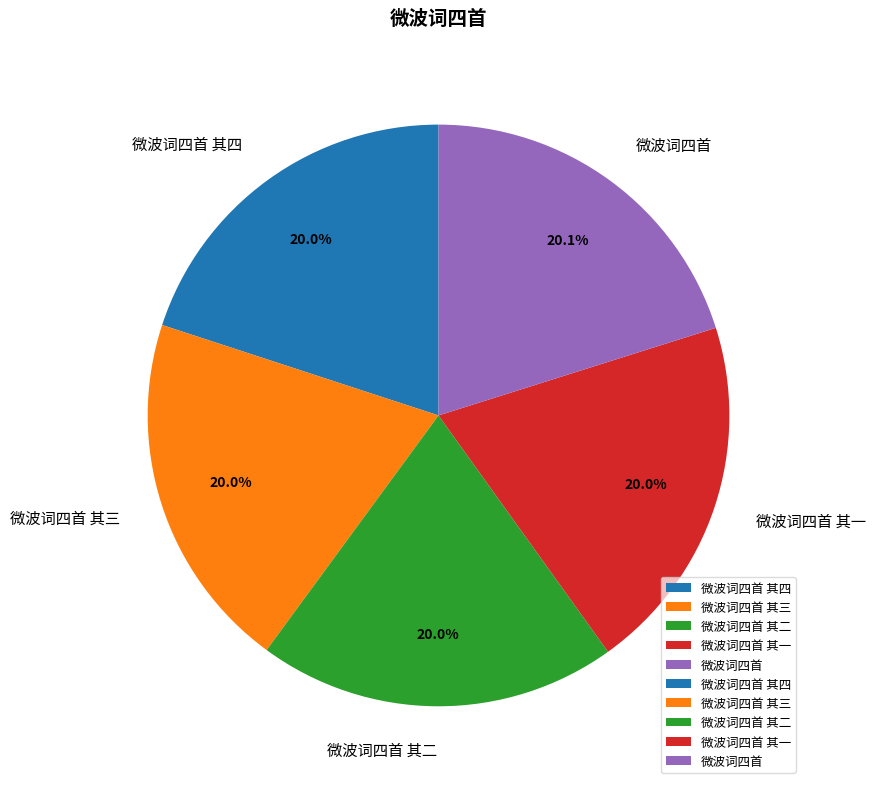

Is the sum of 微波词四首 其三 and 微波词四首 其四 greater than half?

No